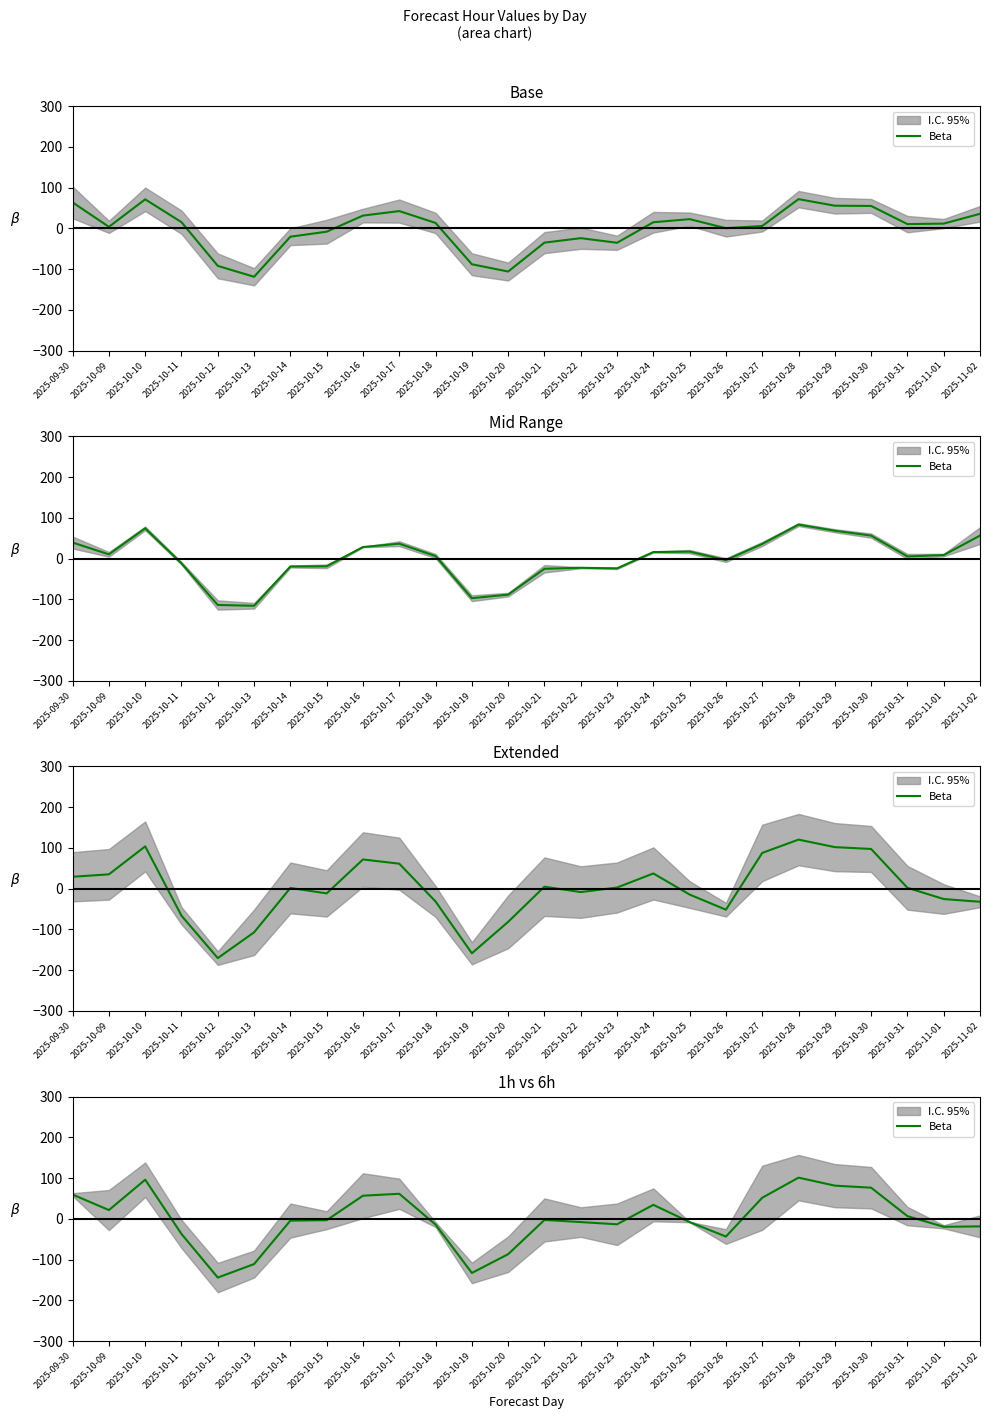

What is the change in value from 2025-09-30 to 2025-10-15?

-63.0